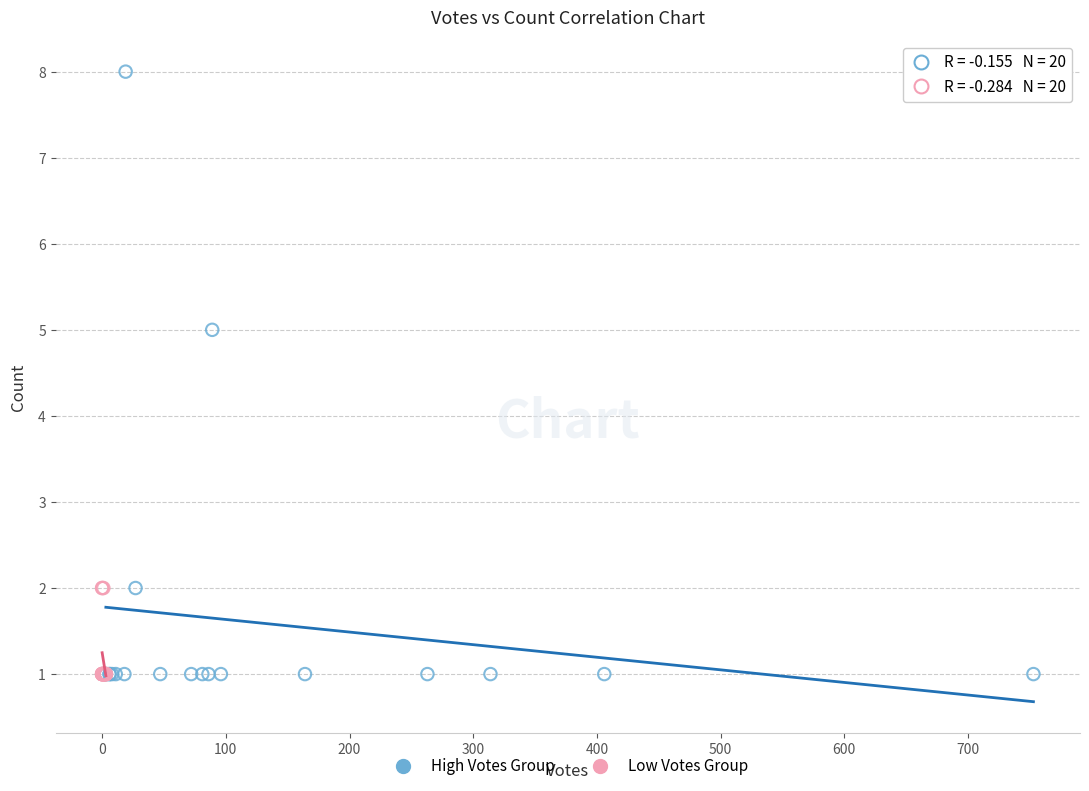

Which series reaches the maximum Y coordinate?

High Votes Group